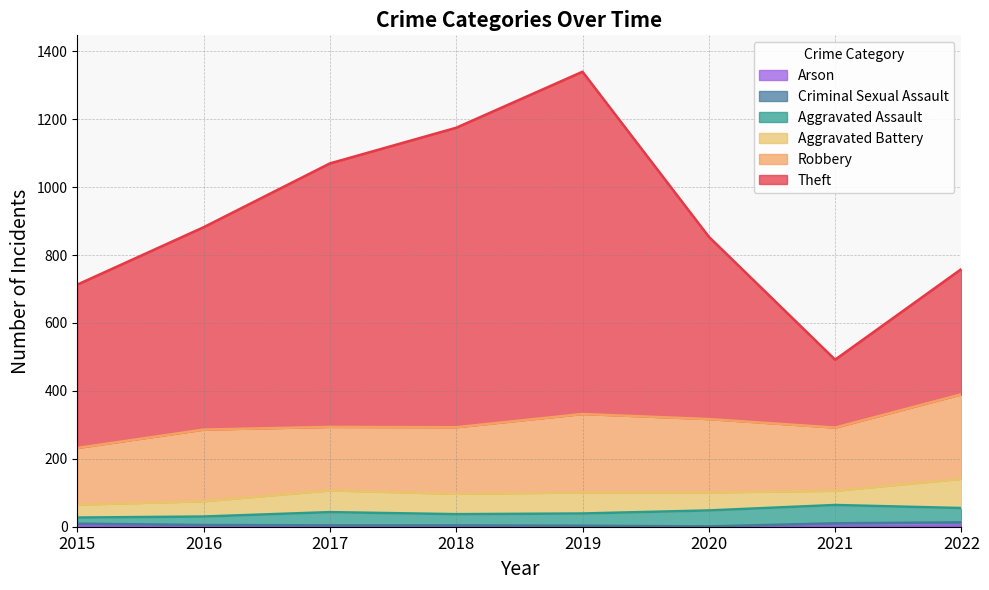

At which category does Aggravated Assault reach its first local peak?

2017